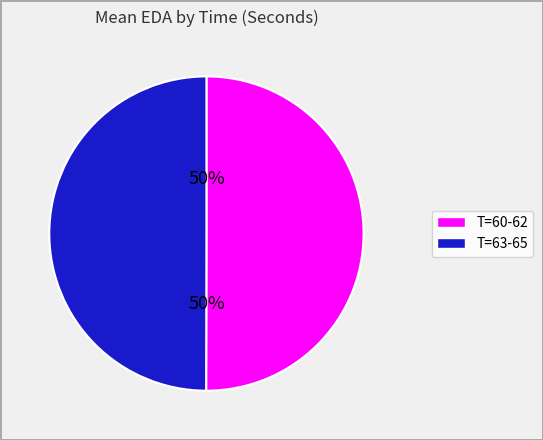

To the nearest percent, what is the average slice percentage?

50%